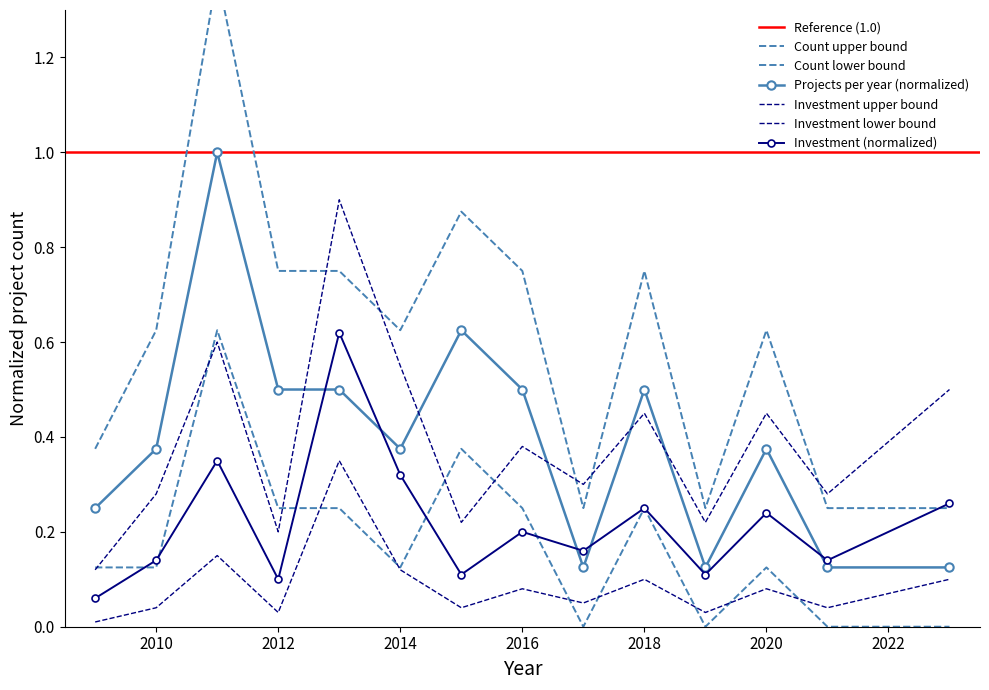

How many interior local valleys does the inv_lower series have?

5